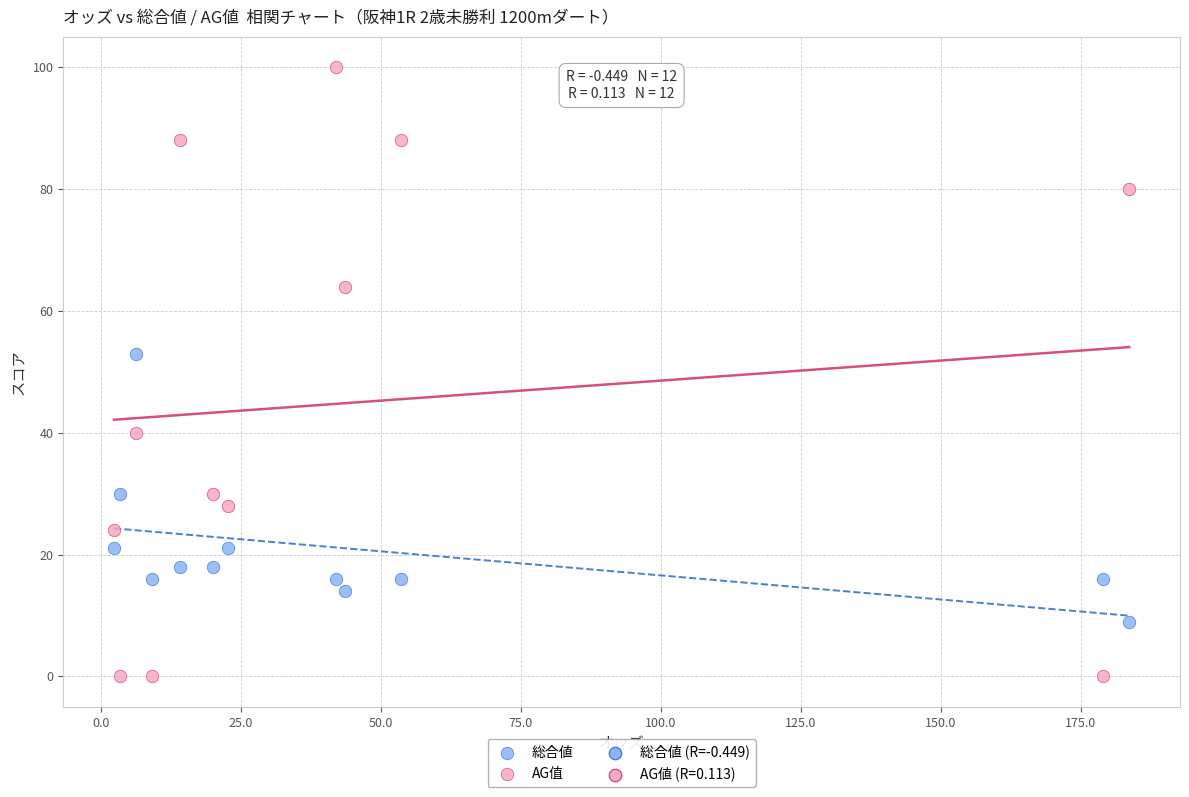

Which series reaches the maximum Y coordinate?

AG值